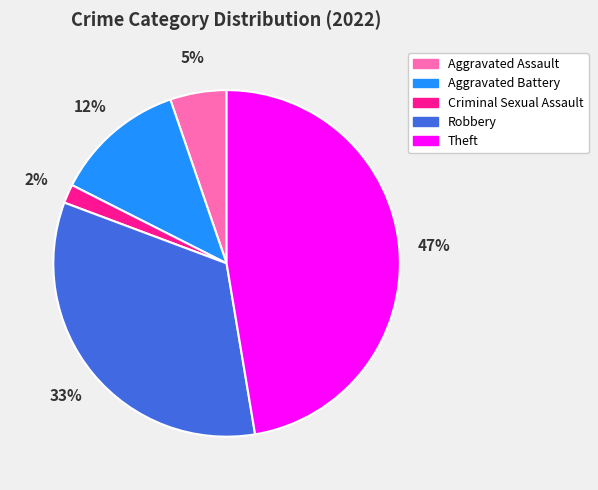

What is the ratio of the value at Aggravated Battery to the value at Robbery?

0.4